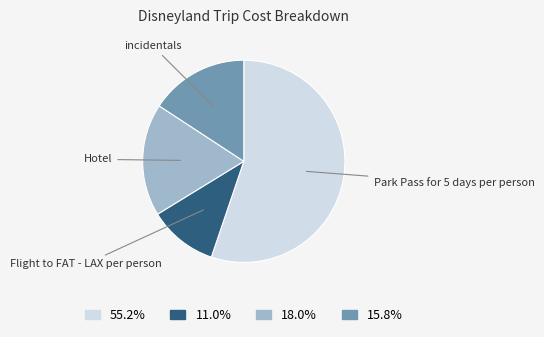

Count the number of slices in the pie.

4